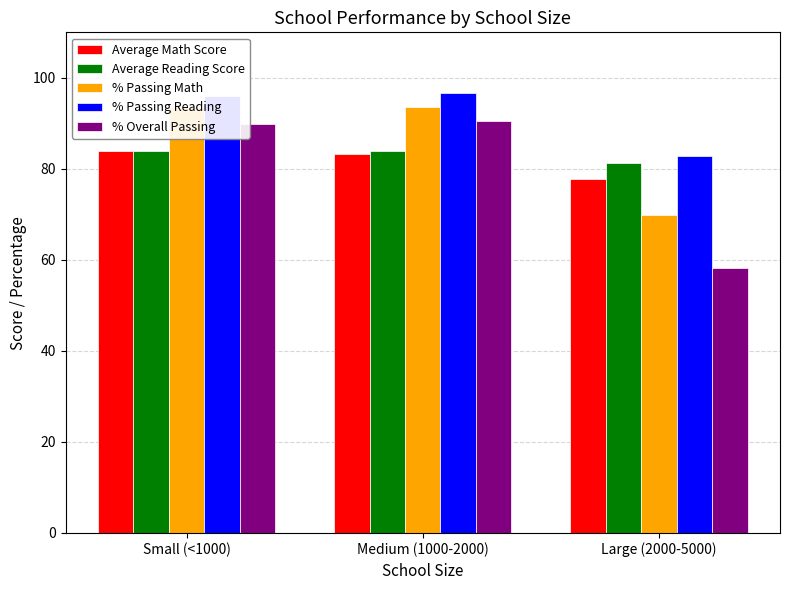

Where does the % Passing Reading series first go above 96?

Small (<1000)